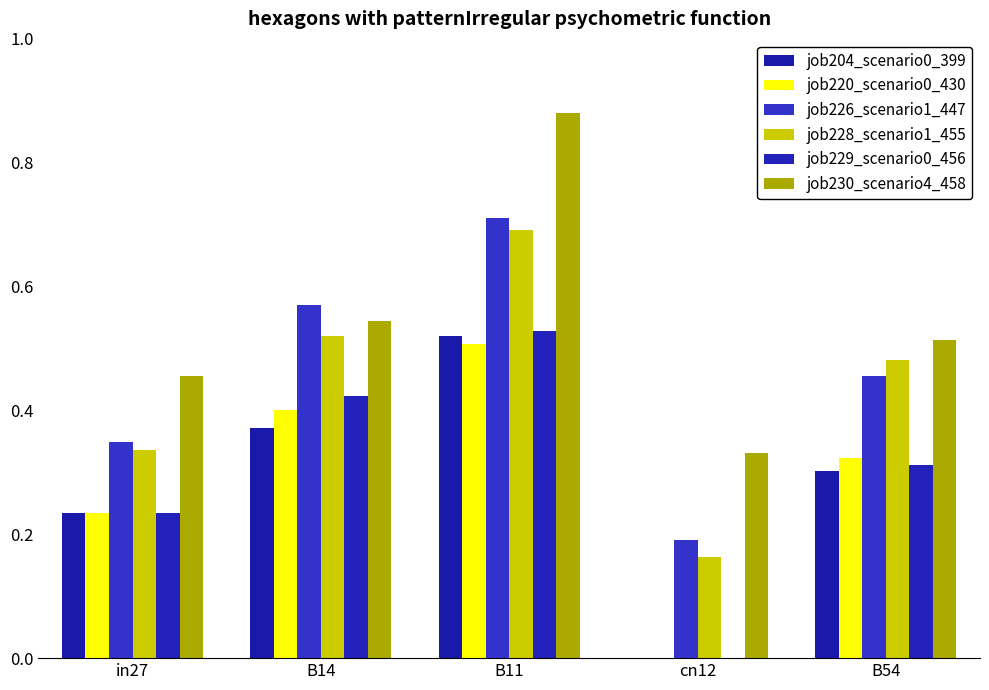

How many groups of bars are there?

5